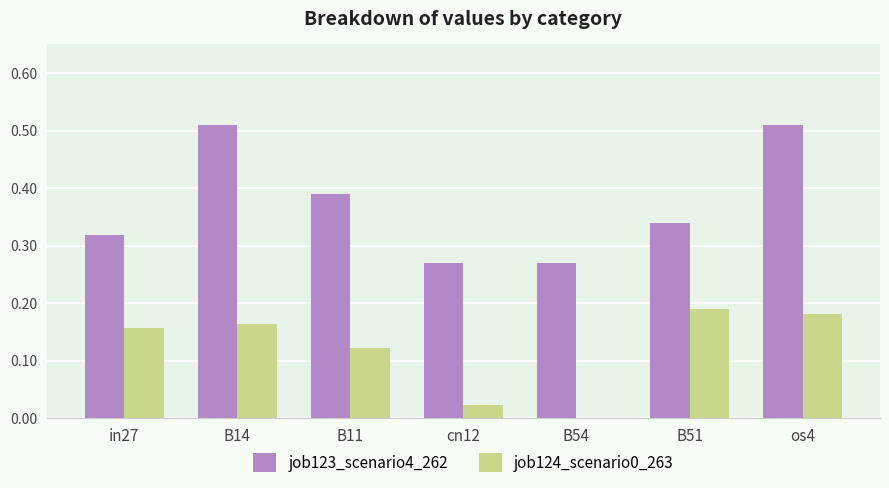

What is the sum of the job123_scenario4_262 values at B51 and in27?

0.7